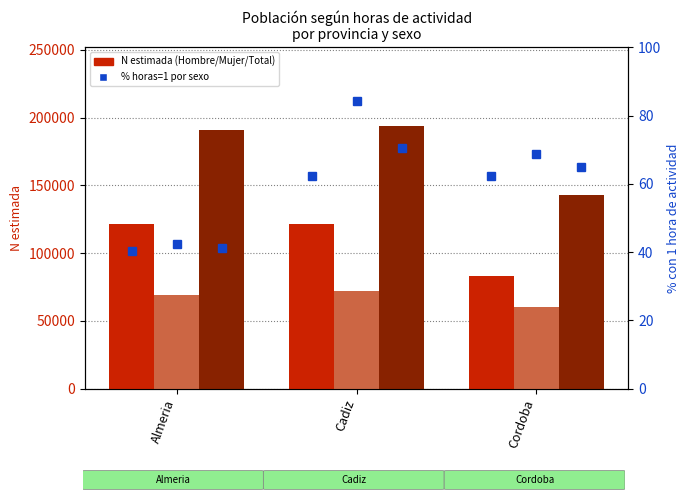

Reading right to left, transcribe all the data shown in this chart.

Hombre N (estimada): 82838.0	121585.0	121280.0
Mujer N (estimada): 59858.0	72175.0	69343.0
Total N (estimada): 142696.0	193760.0	190623.0
Hombre % (horas=1): 62.4	62.3	40.4
Mujer % (horas=1): 68.8	84.4	42.4
Total % (horas=1): 65.1	70.5	41.1